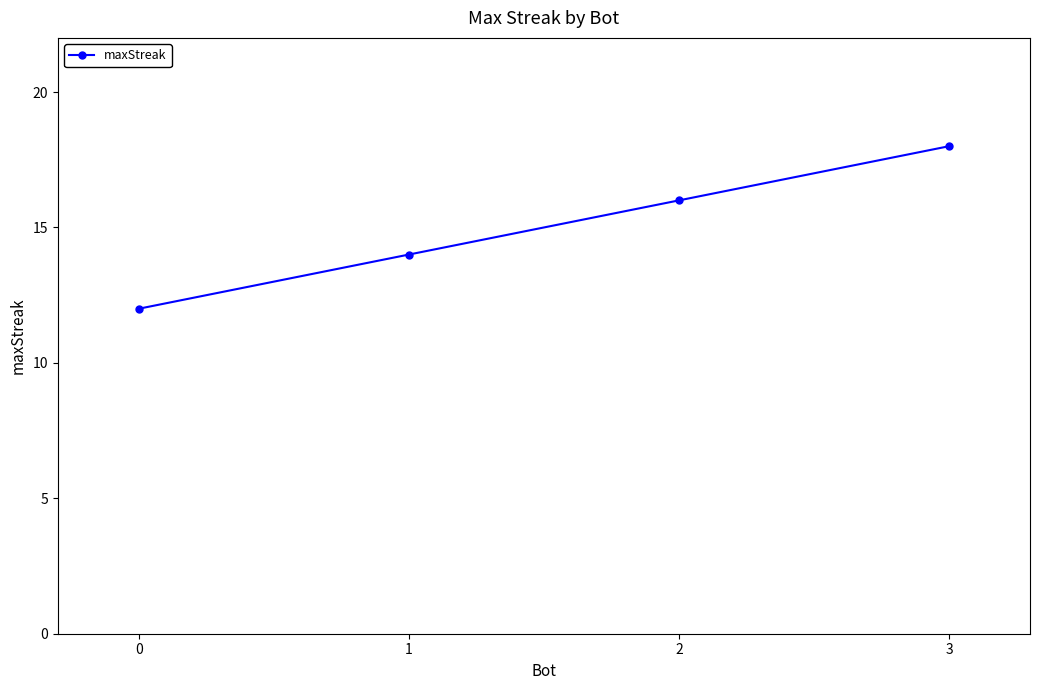

What is the value of the 4th point from the left?

18